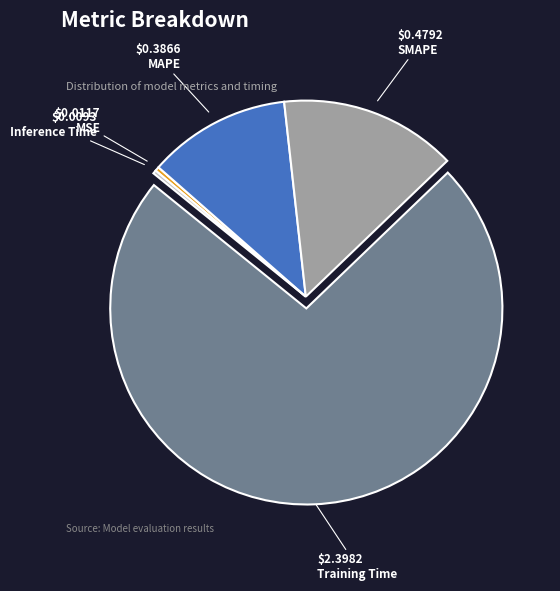

Which category has the biggest portion of the pie?

Training Time